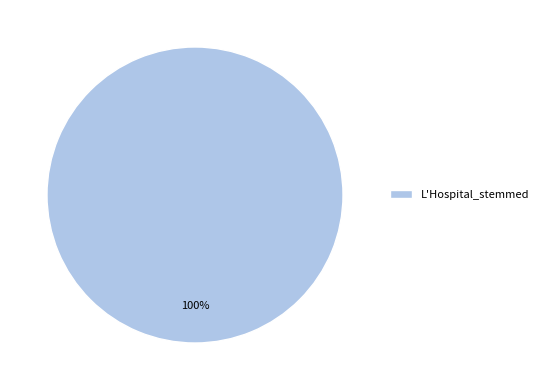

Rank the categories by value from lowest to highest.

L'Hospital_stemmed